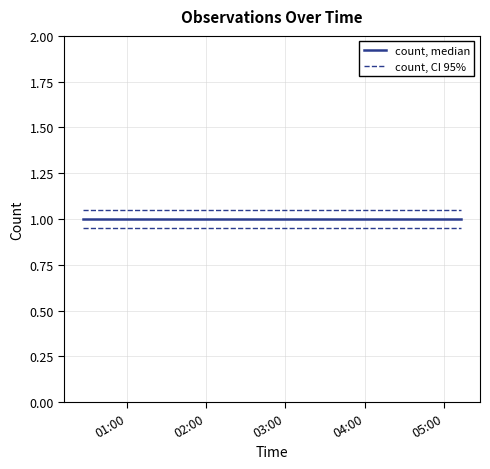

What is the lowest value of the count, median series?

1.0